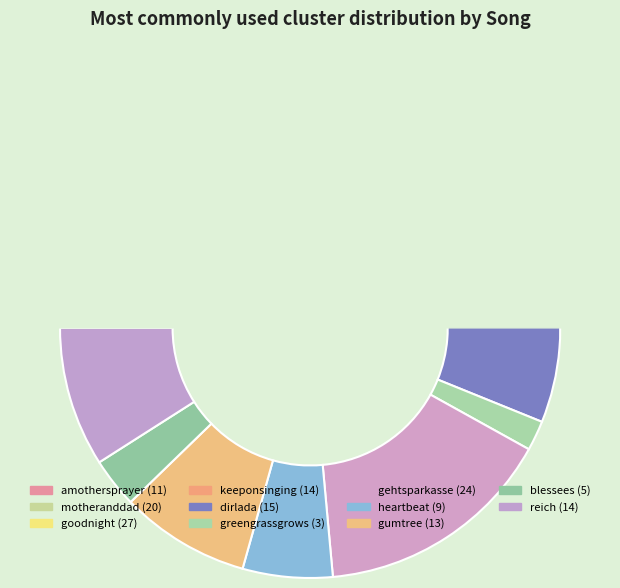

True or false: keeponsinging accounts for 15% of the total.

False